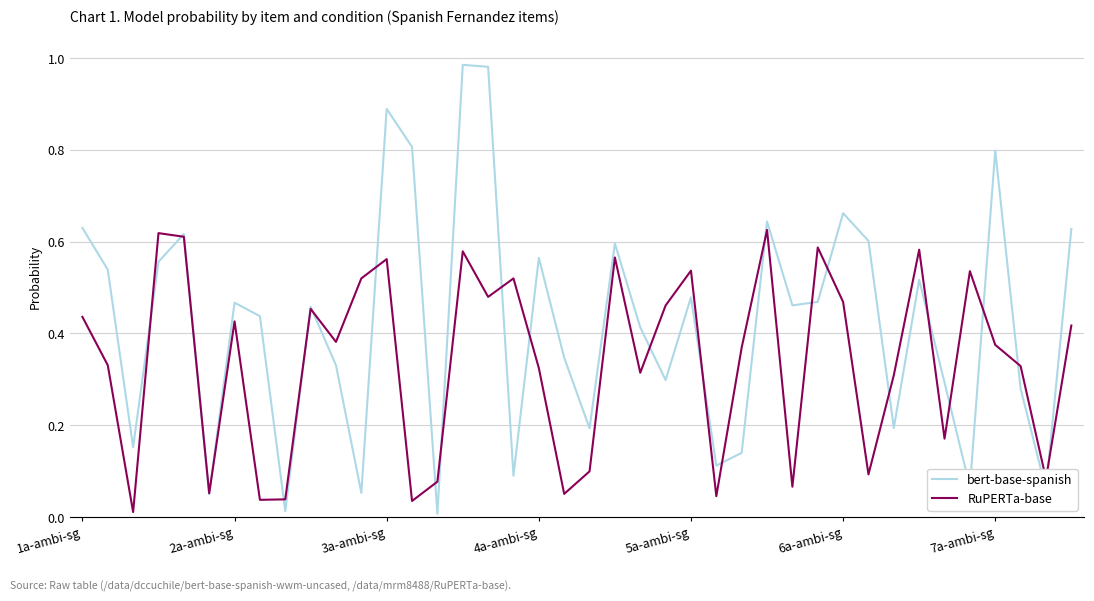

List the series in order of their peak value, highest first.

bert-base-spanish, RuPERTa-base